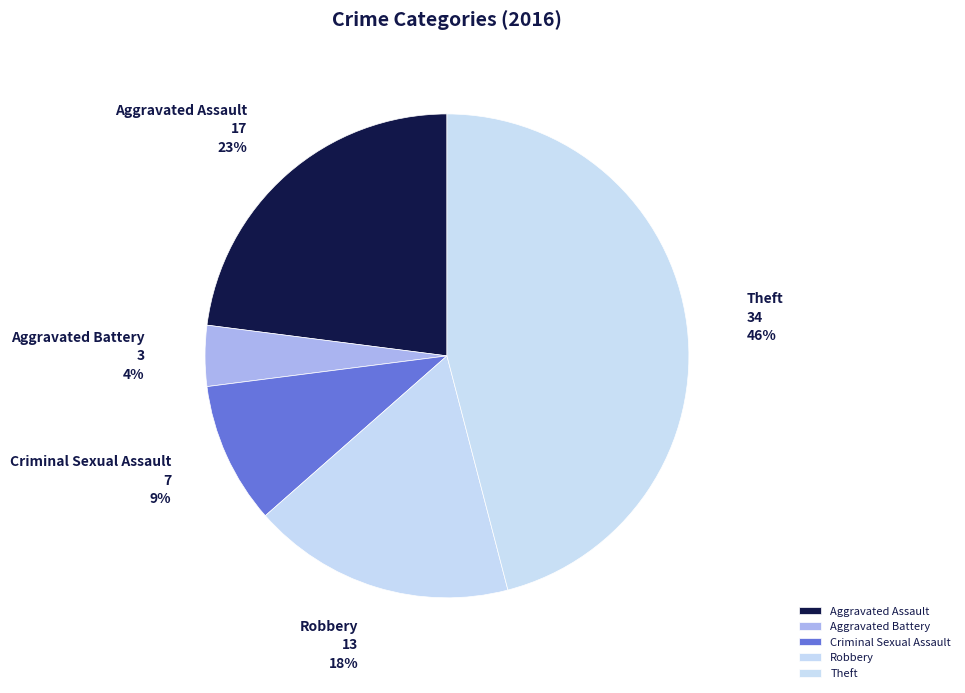

How many slices are in this pie chart?

5